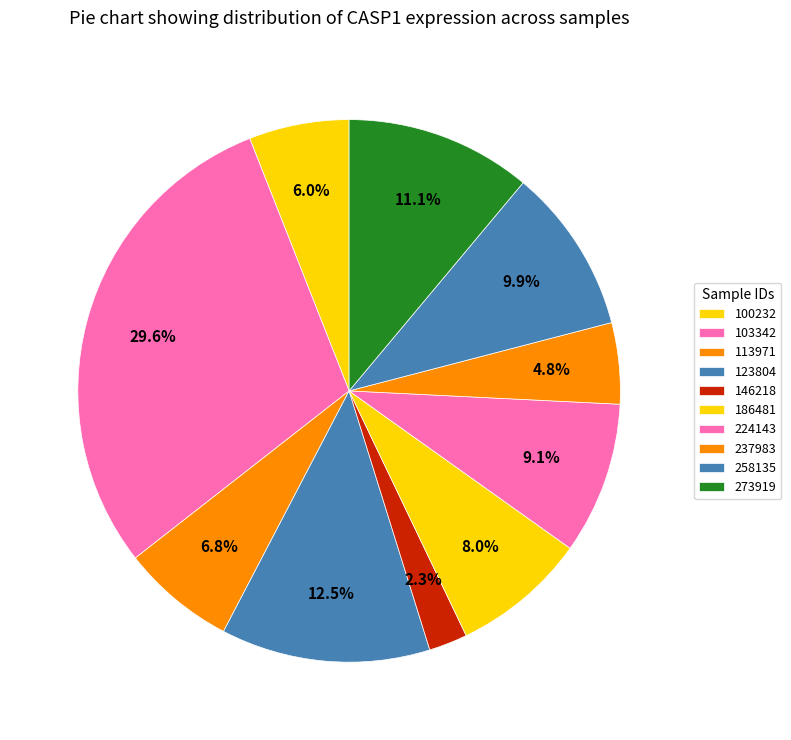

Does any single category account for the majority?

No